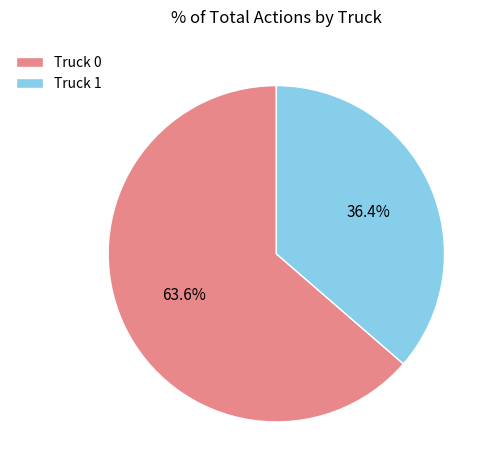

Combined, what portion of the pie is Truck 1 and Truck 0?

100.0%